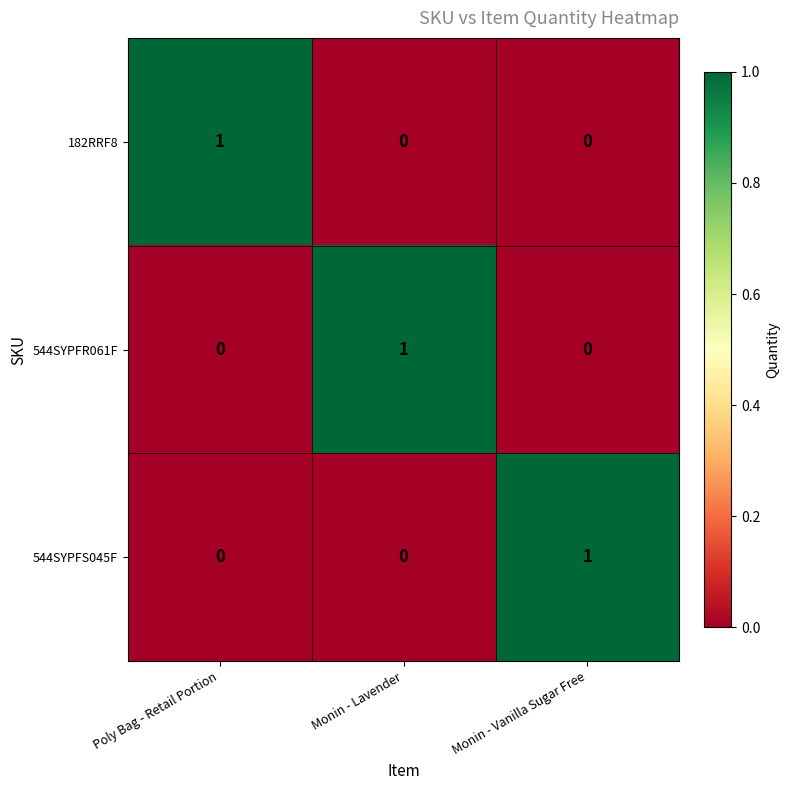

At how many categories does at least one series exceed 0?

3